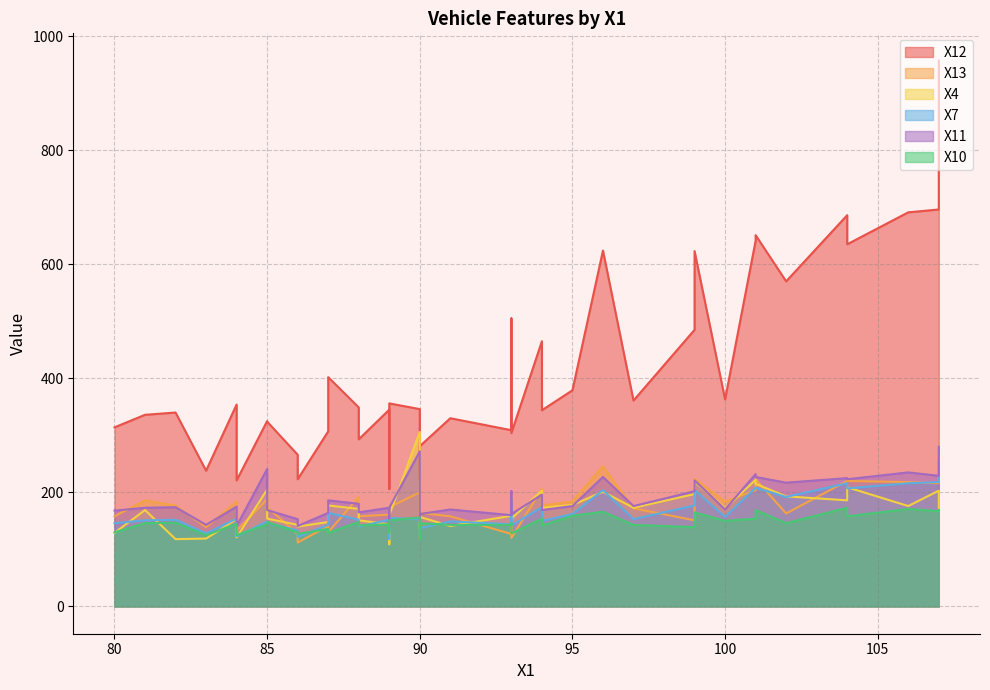

At which label is X4 closest to 207?

104